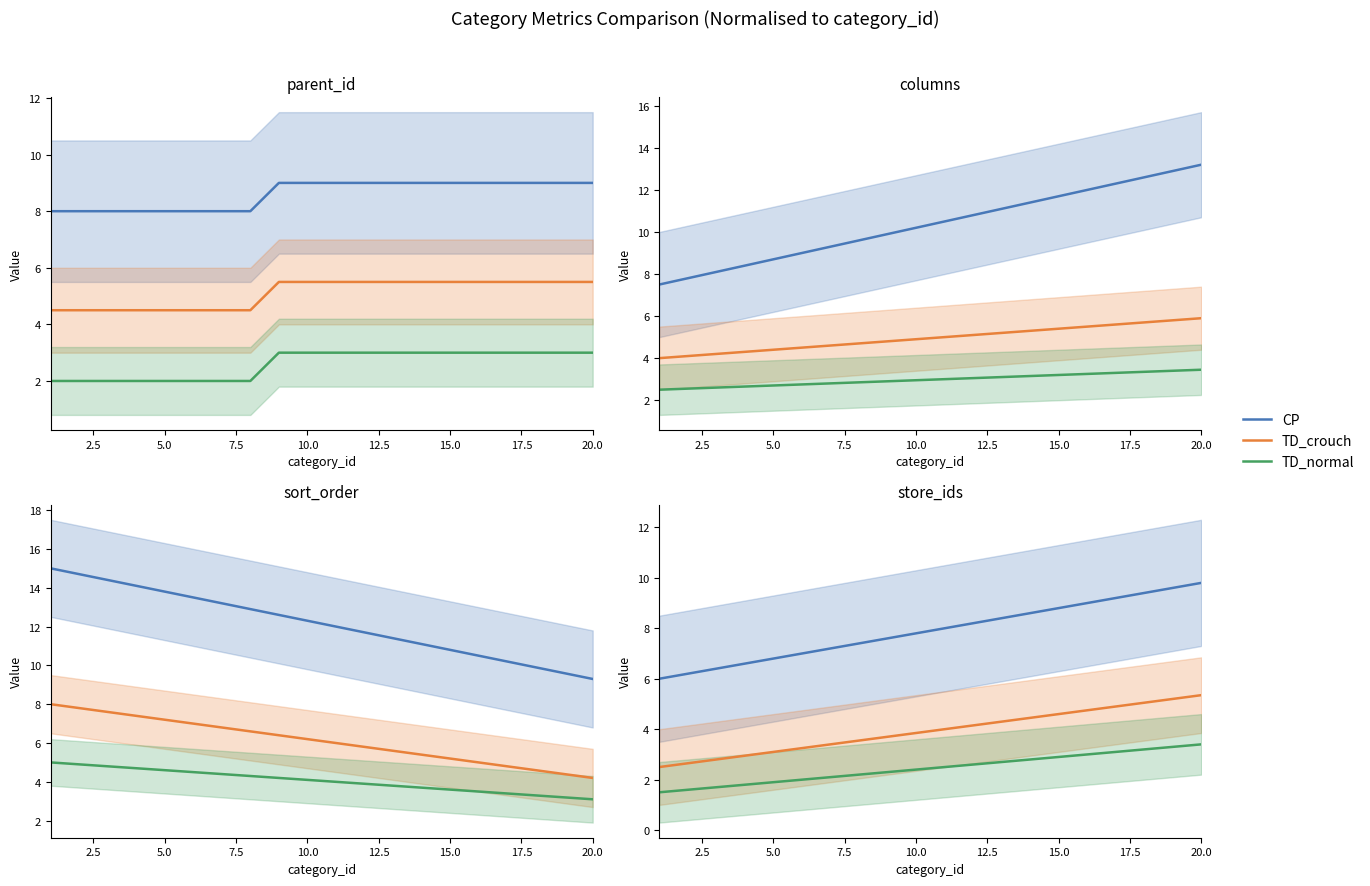

True or false: TD_normal and CP cross at least once.

False